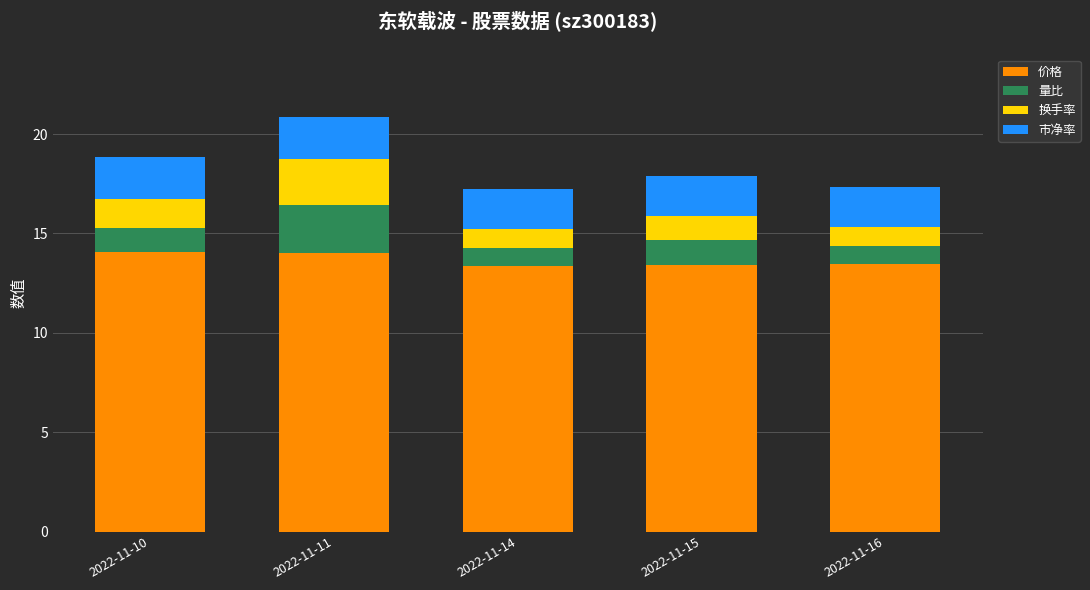

What is the minimum value for 价格?

13.4